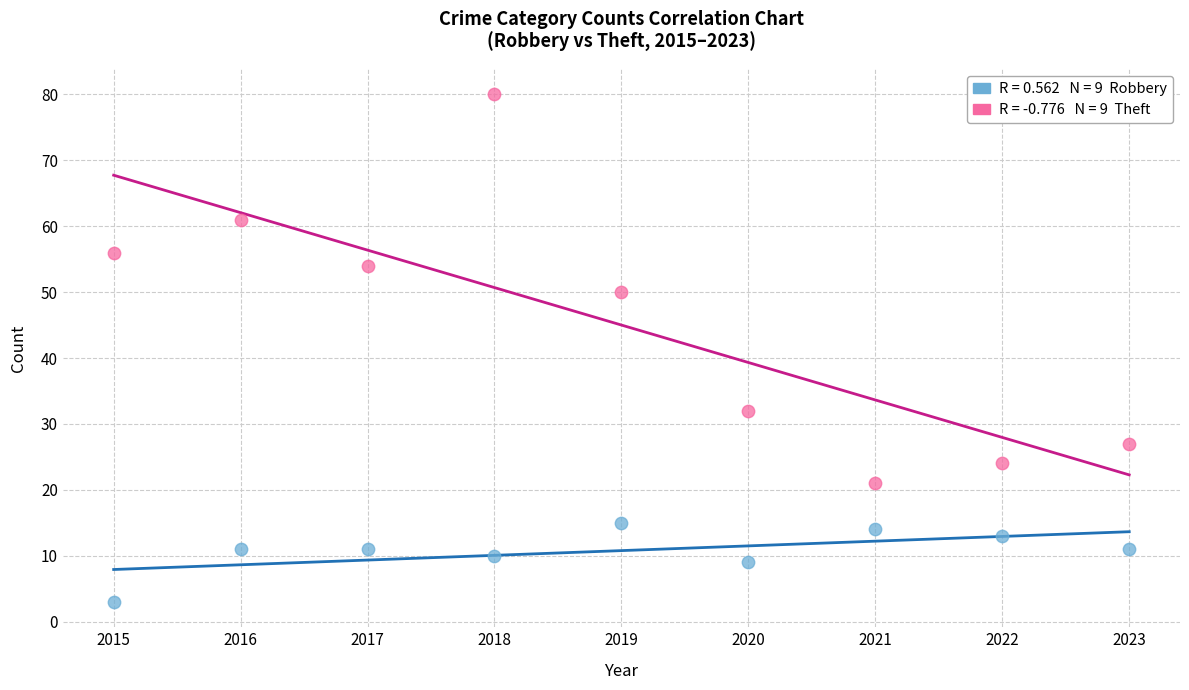

Across all data points, what is the range of Y values (max minus min)?

77